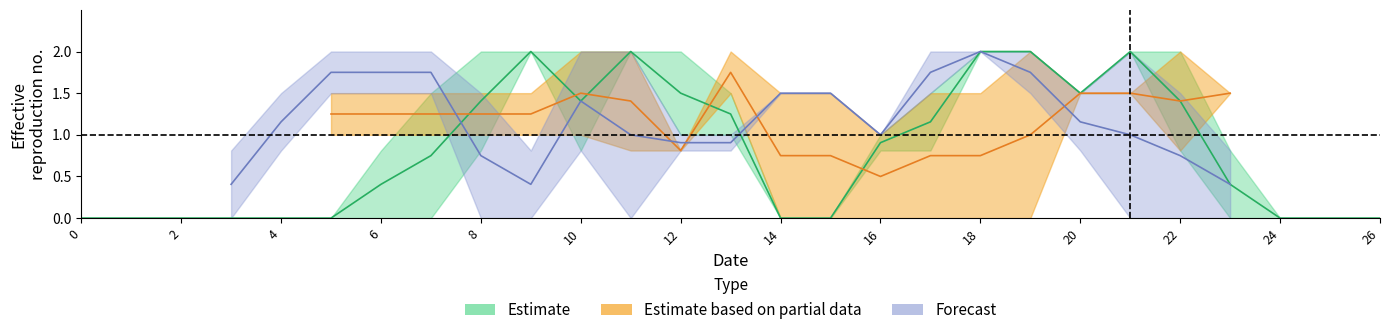

What is the greatest value displayed?

2.0